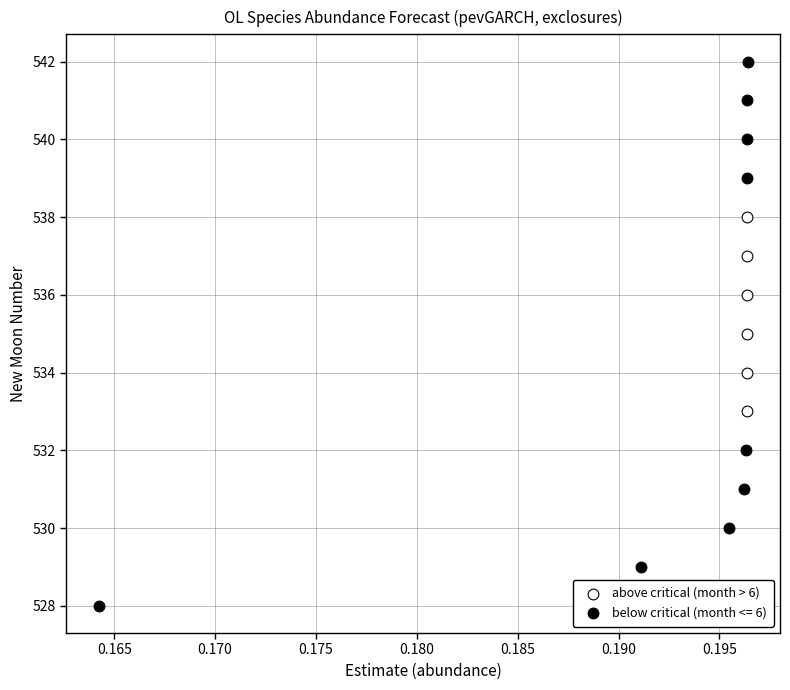

Which series has the largest Y range (max minus min)?

below critical (month <= 6)